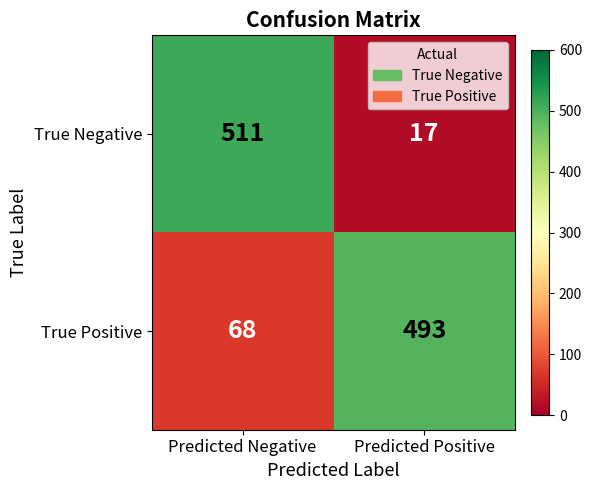

Is it true that True Positive equals 68 at Predicted Negative?

True